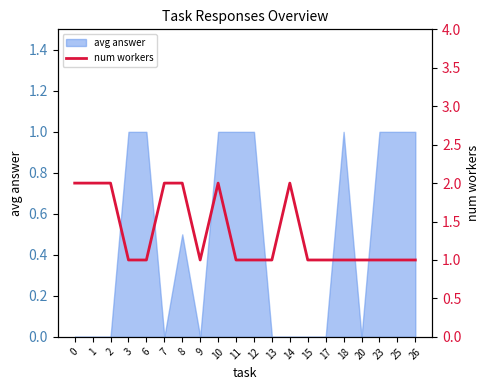

Reading right to left, what are all the values shown in this chart?

1	1	1	1	1	1	1	2	1	1	1	2	1	2	2	1	1	2	2	2